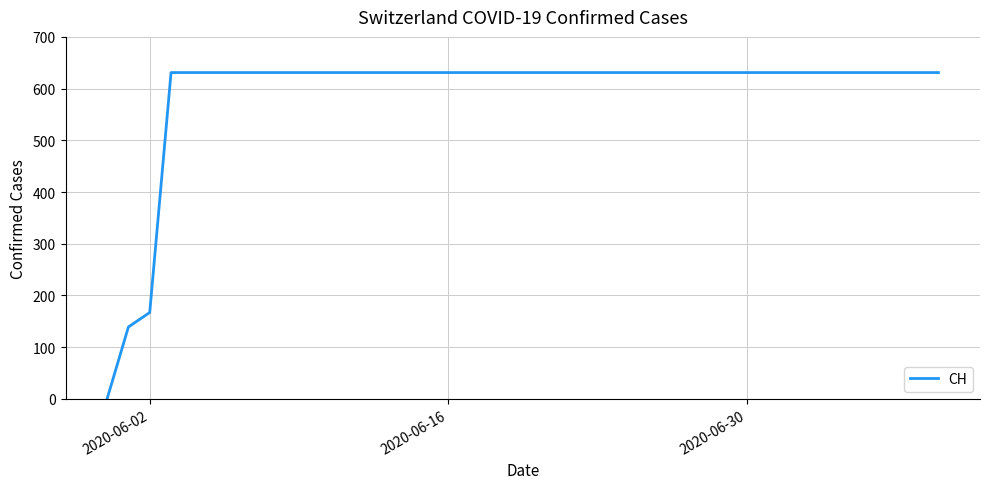

What is the difference between the maximum and minimum values?

631